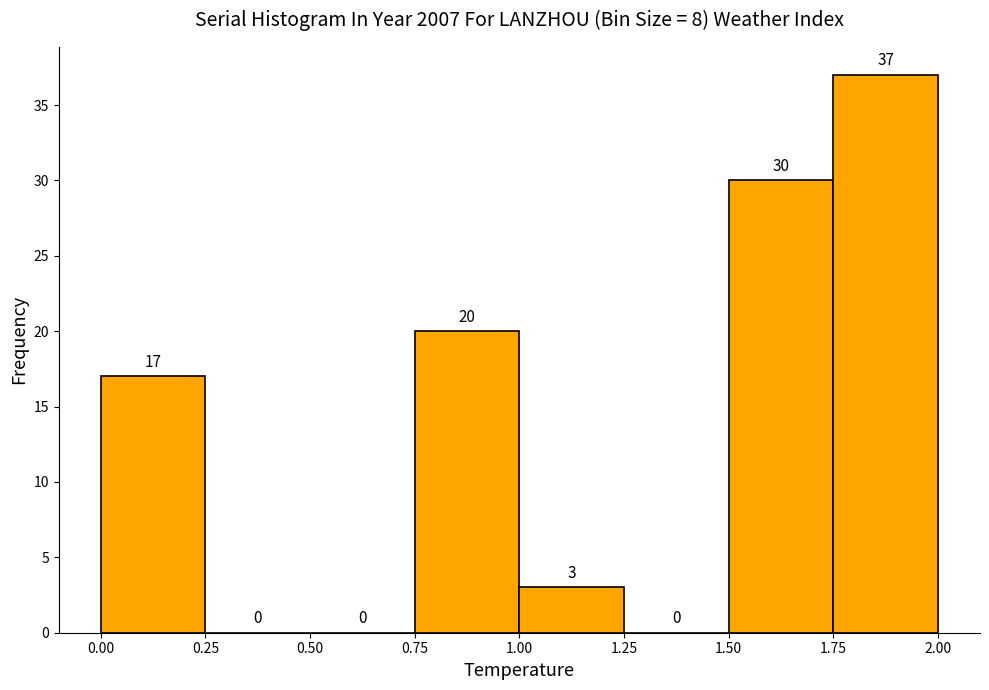

Reading left to right, transcribe this chart: for each bar, give the range it covers on the x-axis and its height.

0.00 to 0.25: 17
0.25 to 0.50: 0
0.50 to 0.75: 0
0.75 to 1.00: 20
1.00 to 1.25: 3
1.25 to 1.50: 0
1.50 to 1.75: 30
1.75 to 2.00: 37